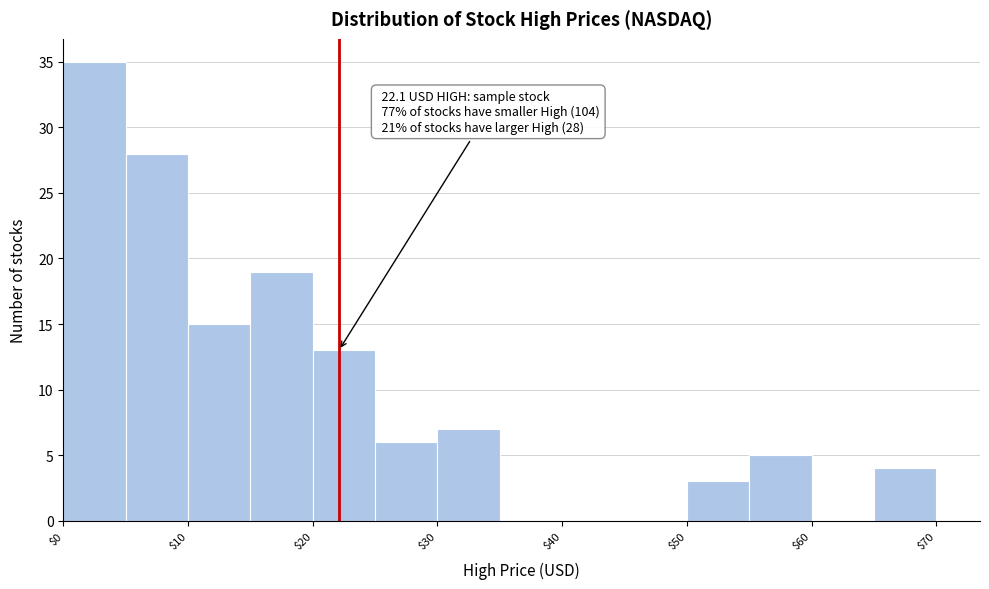

Which range on the x-axis has the tallest bar?

0 to 5